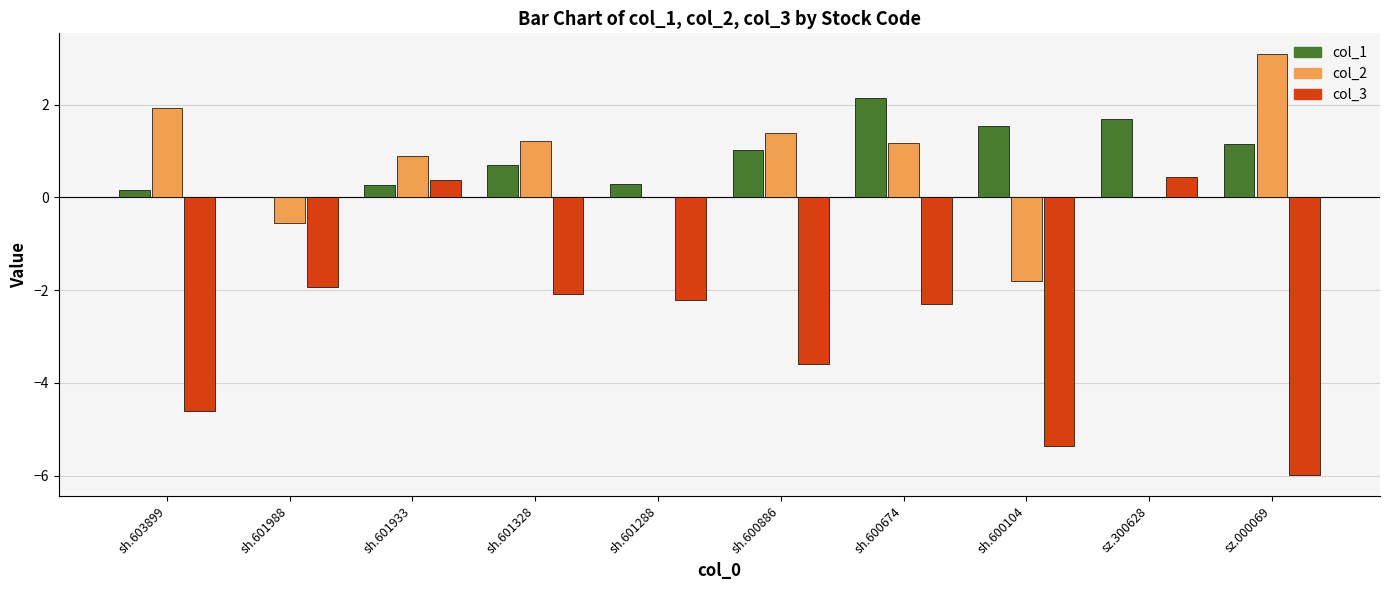

At which category is the sum across all series the highest?

sz.300628